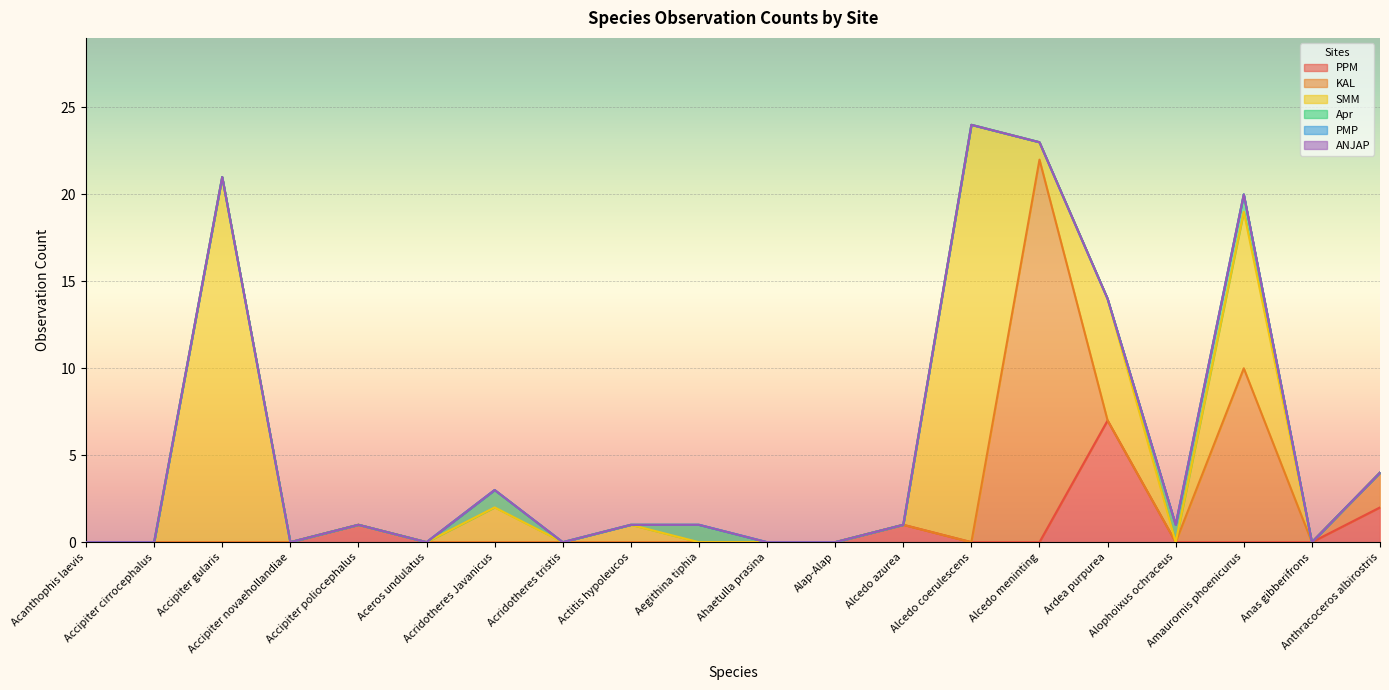

Which has a higher value, Actitis hypoleucos or Acanthophis laevis?

Actitis hypoleucos